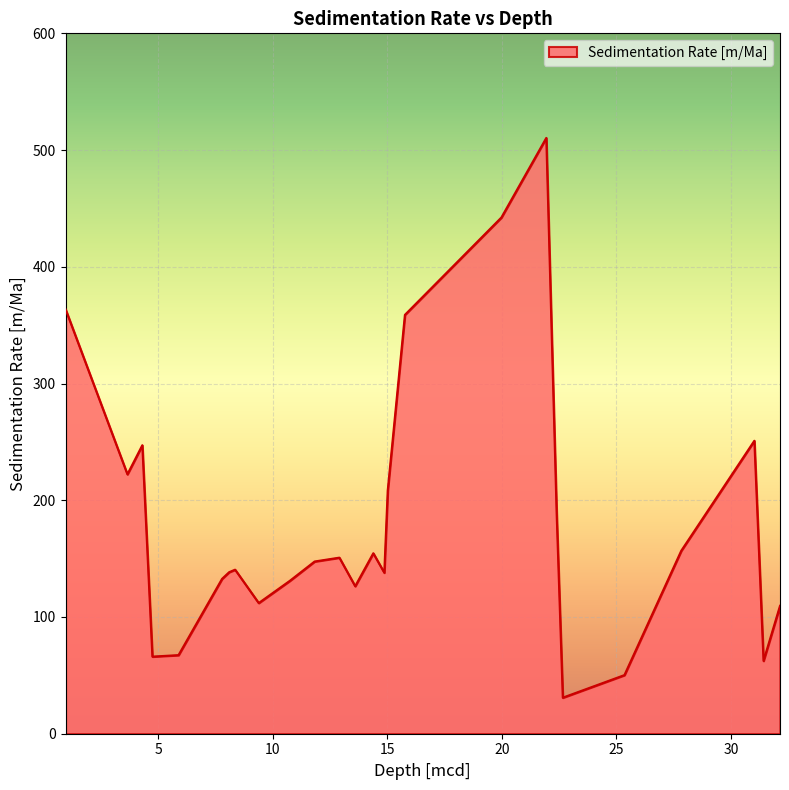

What is the minimum value shown in the chart?

30.9